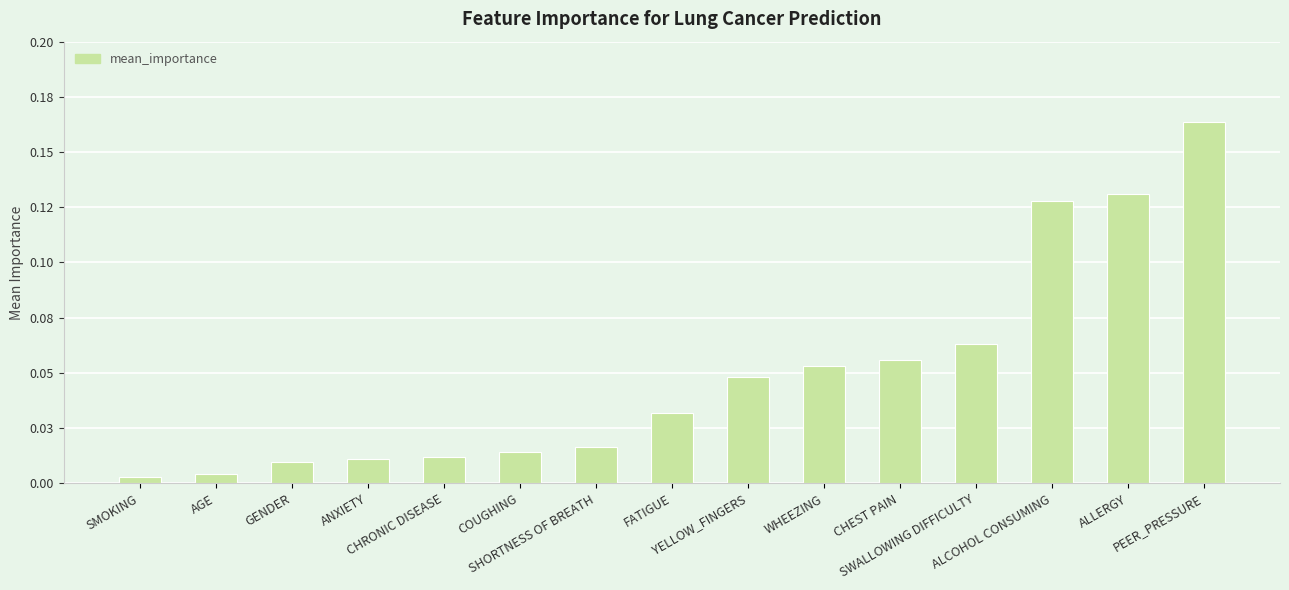

Are the bars horizontal?

No